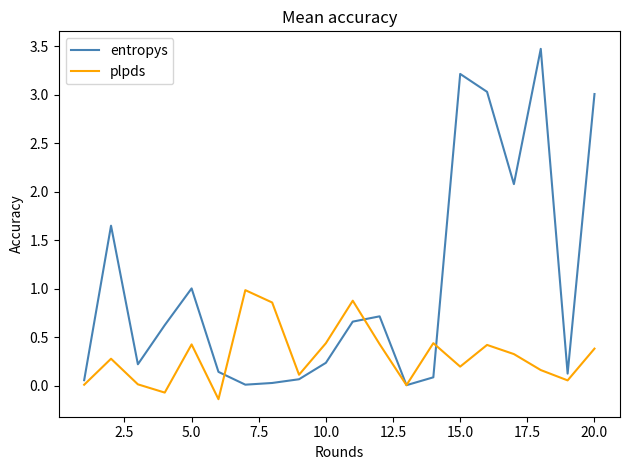

Which series has the largest range (max minus min)?

entropys